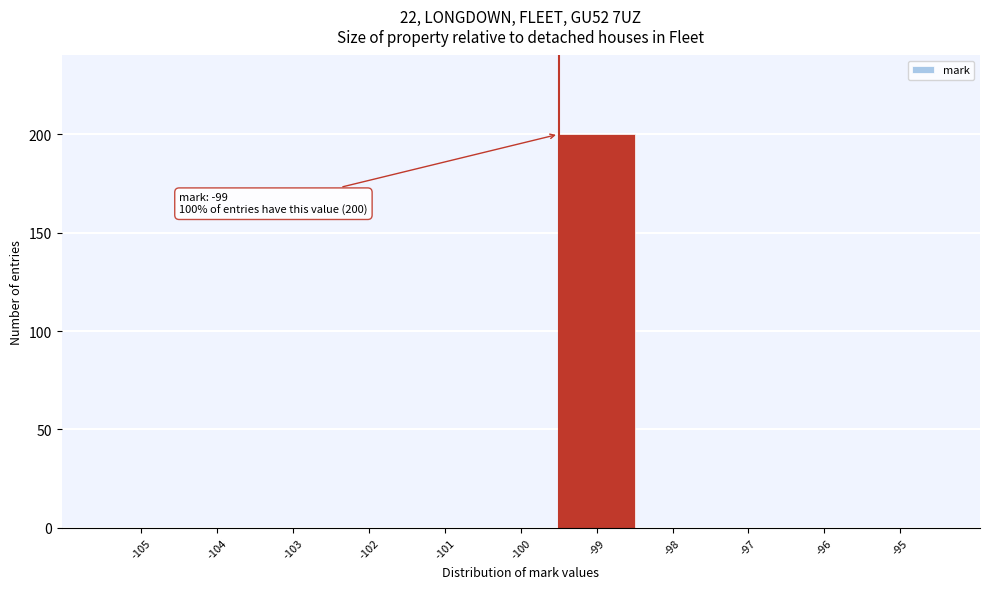

Reading left to right, what are all the values shown in this chart?

-105=0	-104=0	-103=0	-102=0	-101=0	-100=0	-99=200	-98=0	-97=0	-96=0	-95=0